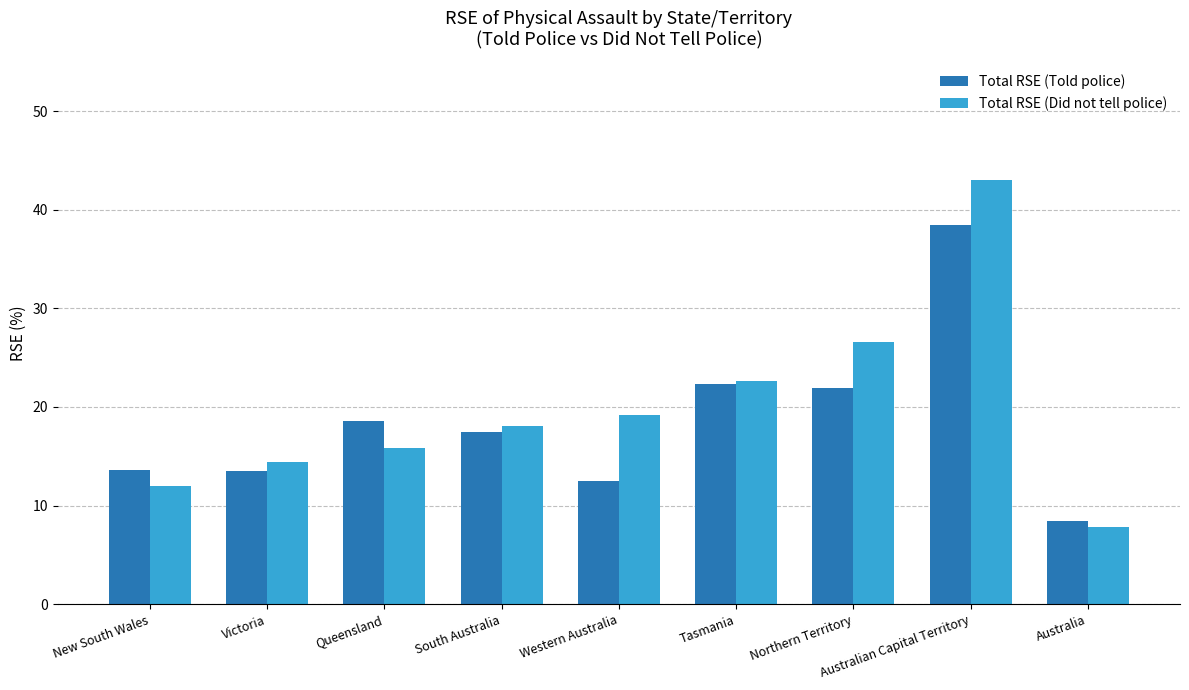

What is the sum of the Total RSE (Did not tell police) values at Victoria and New South Wales?

26.4